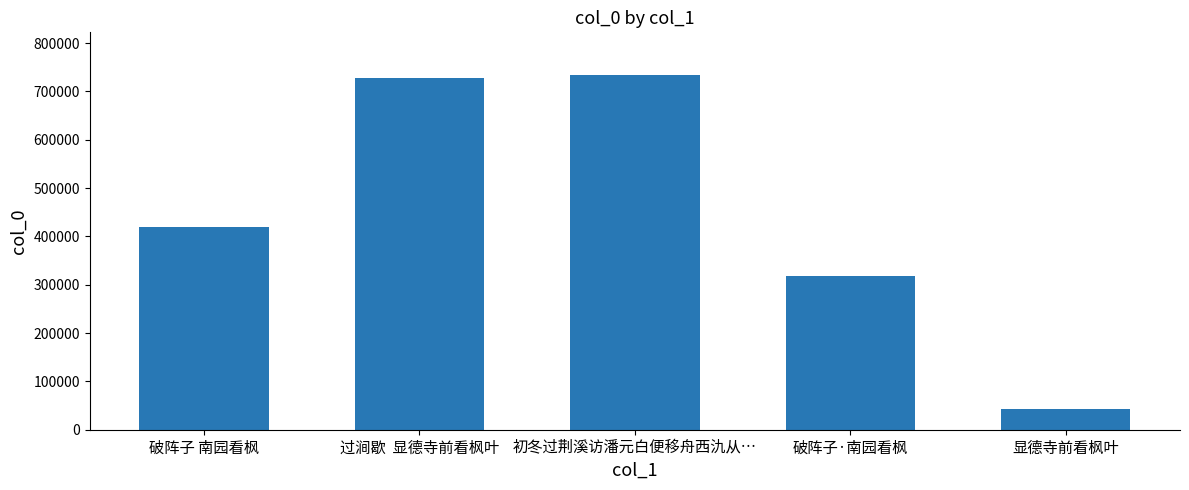

How many bars are there in total?

5